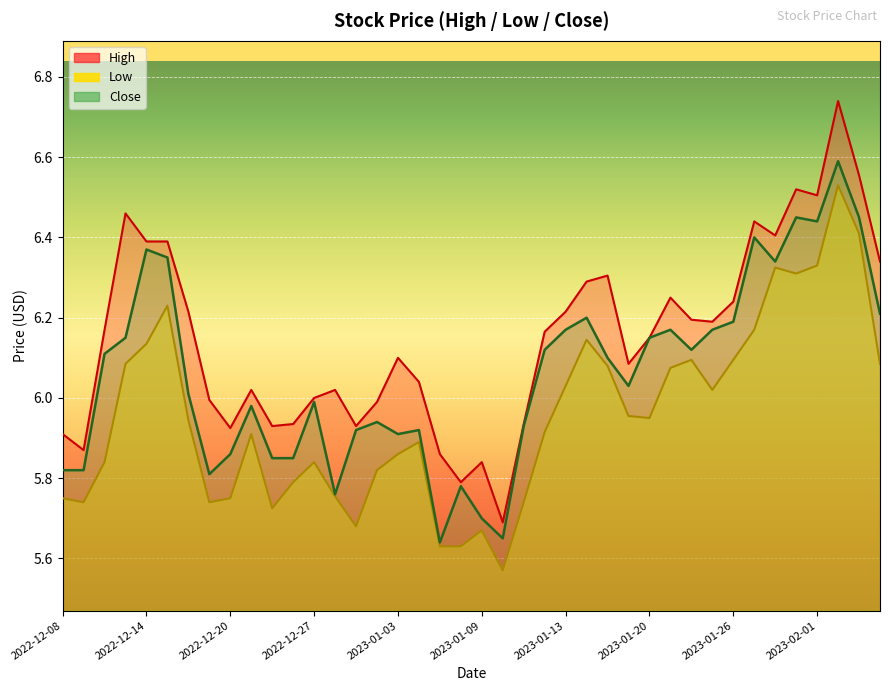

Where is Low nearest to the value 6?

2023-01-25